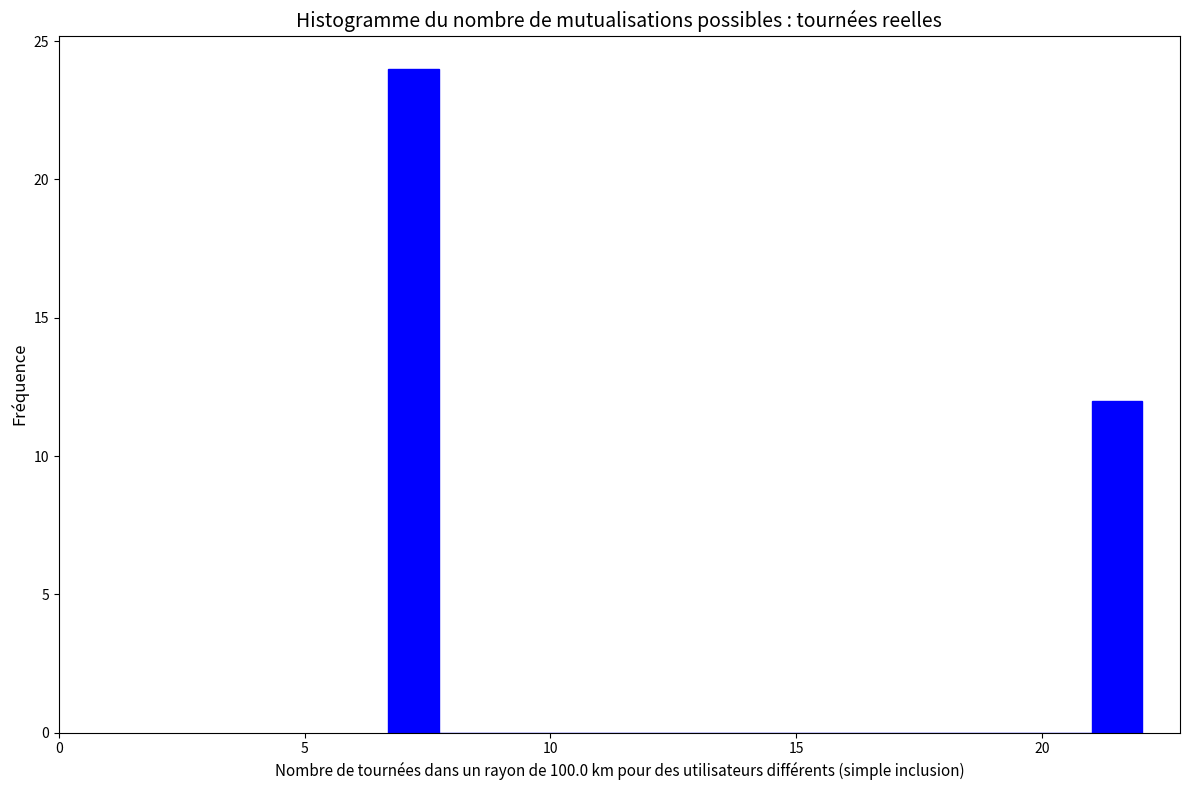

Around what value on the x-axis is the tallest bar? Give the approximate position of its centre, as read against the axis.

7.0